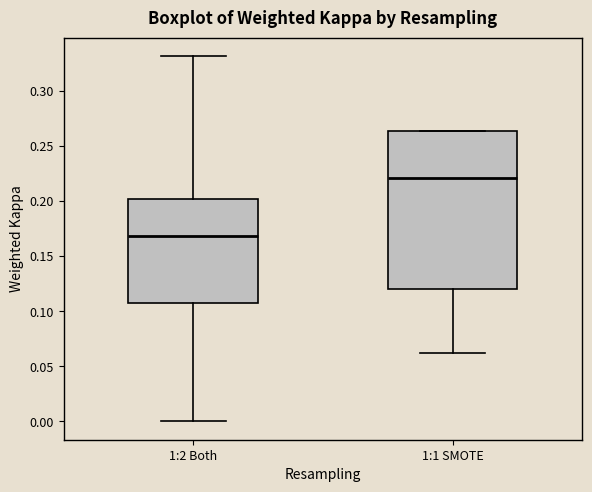

Reading left to right, transcribe this box plot: for each box, give where its median line is, the range the box spans, and where its two whiskers end, as read against the y-axis. The values are not printed on the chart, so give them approximately, as read against the axis.

1:2 Both: median 0.170, box 0.105 to 0.200, whiskers 0.000 to 0.330
1:1 SMOTE: median 0.220, box 0.120 to 0.265, whiskers 0.060 to 0.265